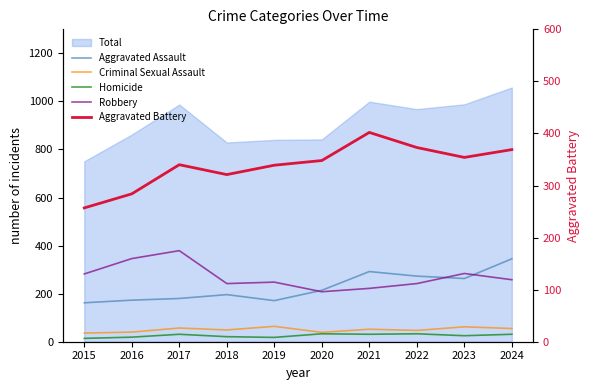

Is the value of Criminal Sexual Assault at 2018 greater than the value of Robbery at 2015?

No